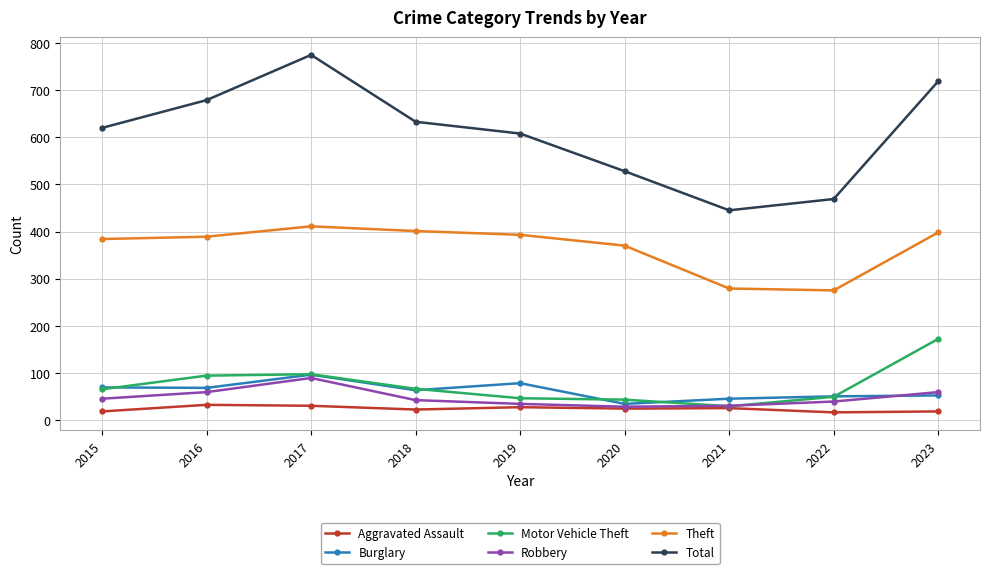

What is the difference between the highest and lowest values at 2017?

745